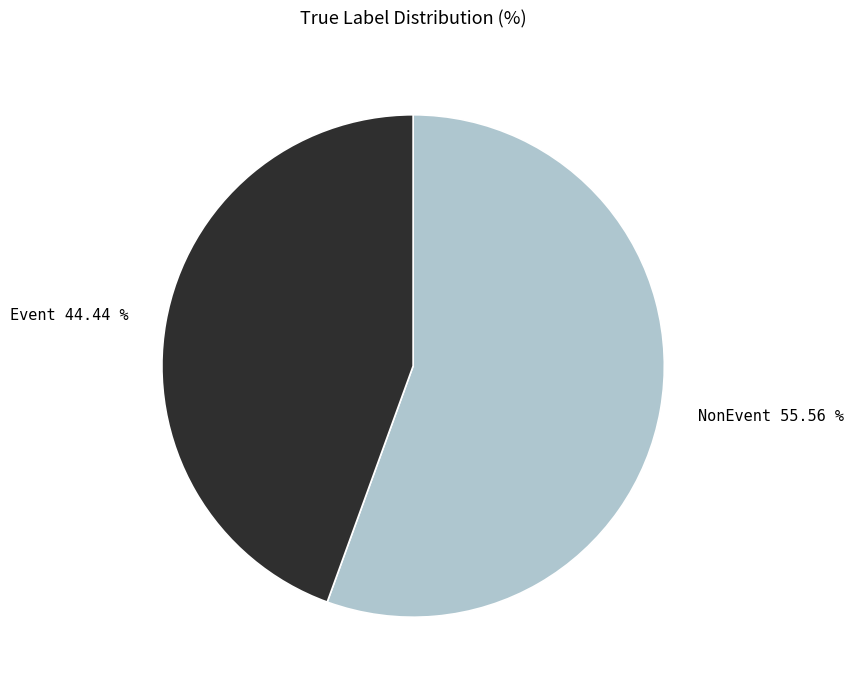

How many slices are in this pie chart?

2